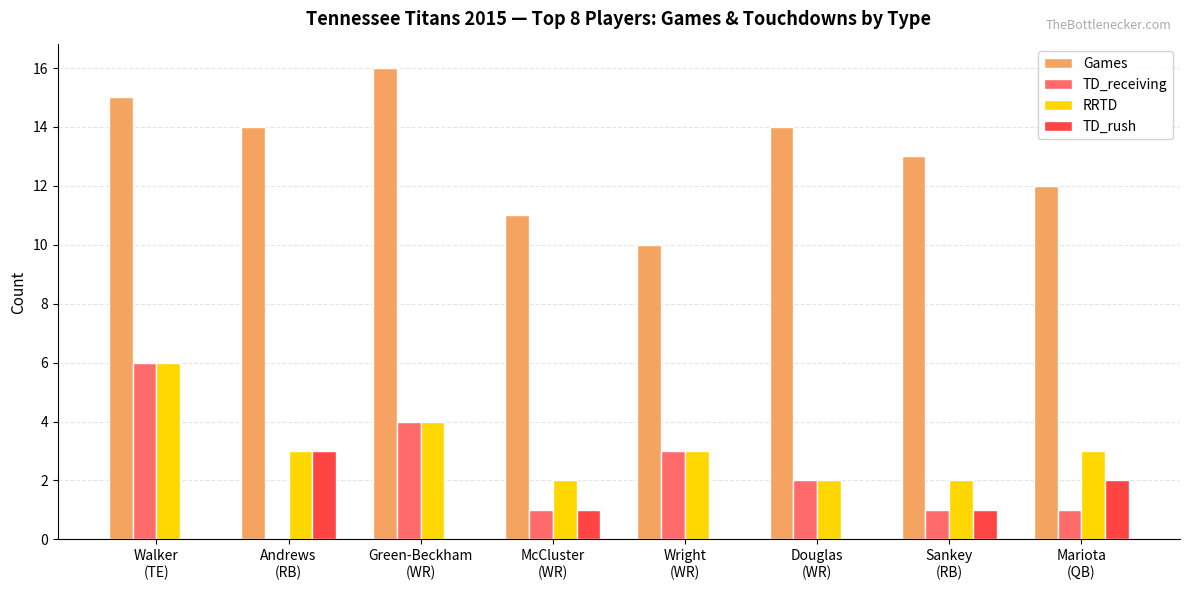

Reading left to right, extract all data points from this chart.

Games: Walker
(TE)=15	Andrews
(RB)=14	Green-Beckham
(WR)=16	McCluster
(WR)=11	Wright
(WR)=10	Douglas
(WR)=14	Sankey
(RB)=13	Mariota
(QB)=12
TD_receiving: Walker
(TE)=6	Andrews
(RB)=0	Green-Beckham
(WR)=4	McCluster
(WR)=1	Wright
(WR)=3	Douglas
(WR)=2	Sankey
(RB)=1	Mariota
(QB)=1
RRTD: Walker
(TE)=6	Andrews
(RB)=3	Green-Beckham
(WR)=4	McCluster
(WR)=2	Wright
(WR)=3	Douglas
(WR)=2	Sankey
(RB)=2	Mariota
(QB)=3
TD_rush: Walker
(TE)=0	Andrews
(RB)=3	Green-Beckham
(WR)=0	McCluster
(WR)=1	Wright
(WR)=0	Douglas
(WR)=0	Sankey
(RB)=1	Mariota
(QB)=2